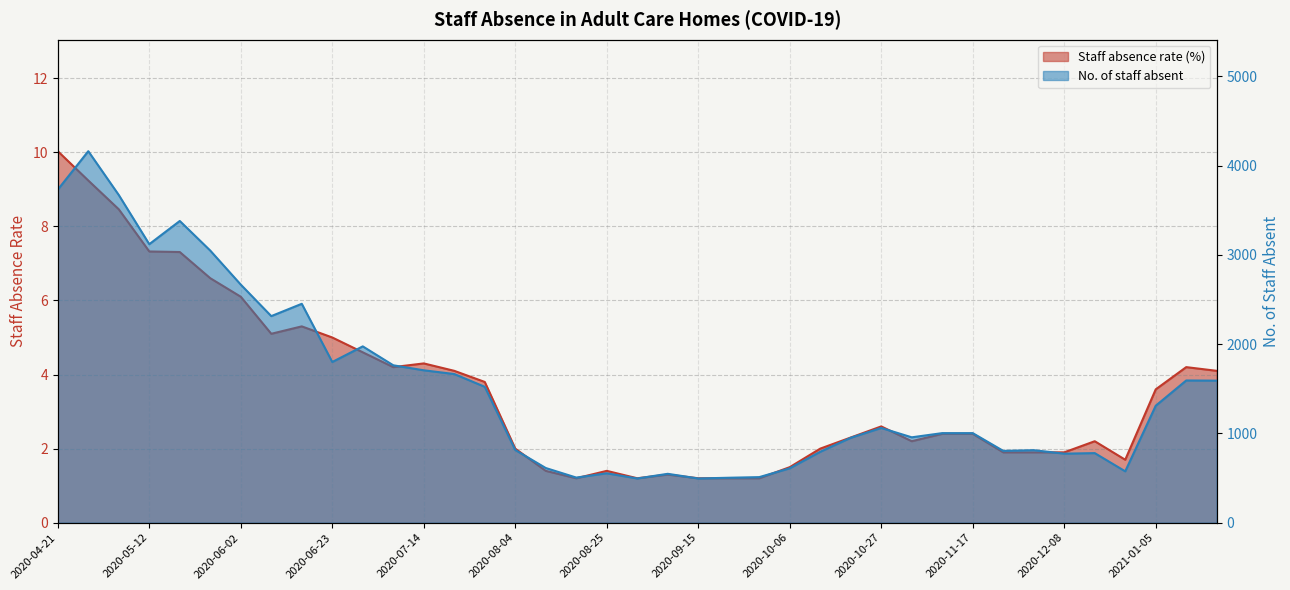

At which label is Staff absence rate (%) closest to 5?

2020-06-23